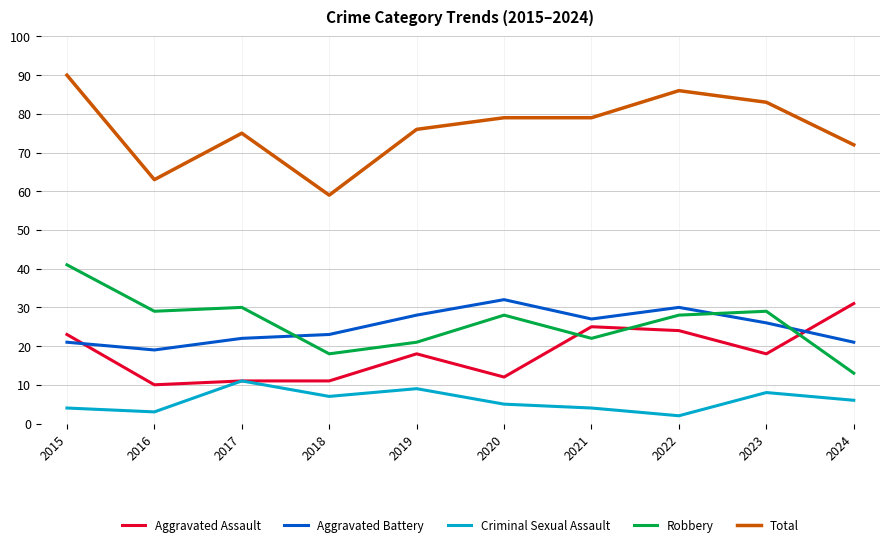

Is it true that Robbery equals 18 at 2018?

True